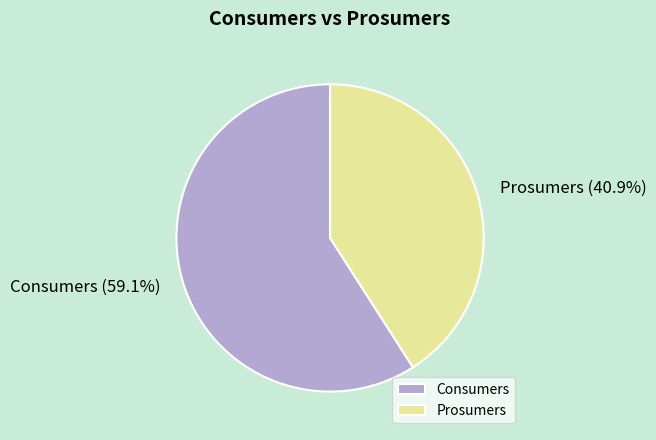

To the nearest percent, what percentage of the pie is Prosumers?

41%